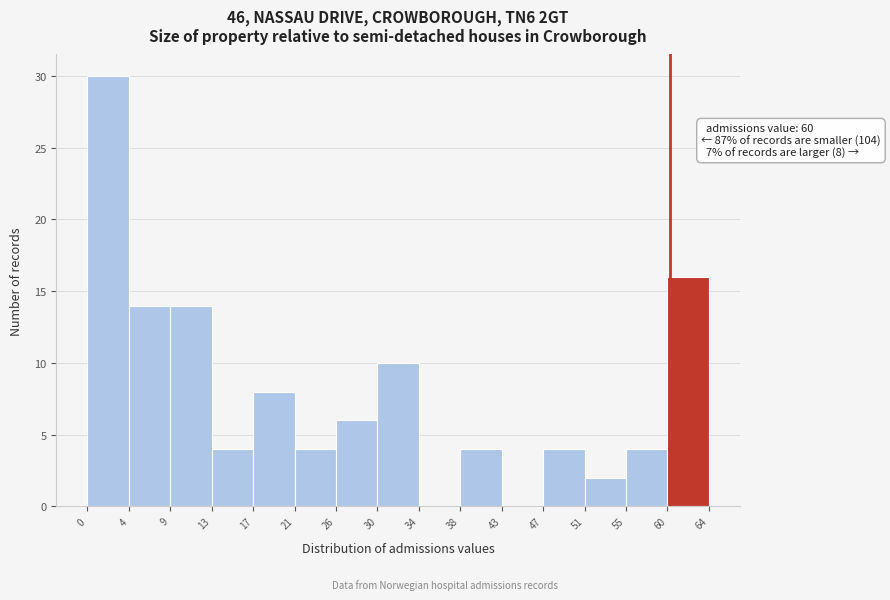

Which range on the x-axis has the tallest bar?

0 to 4